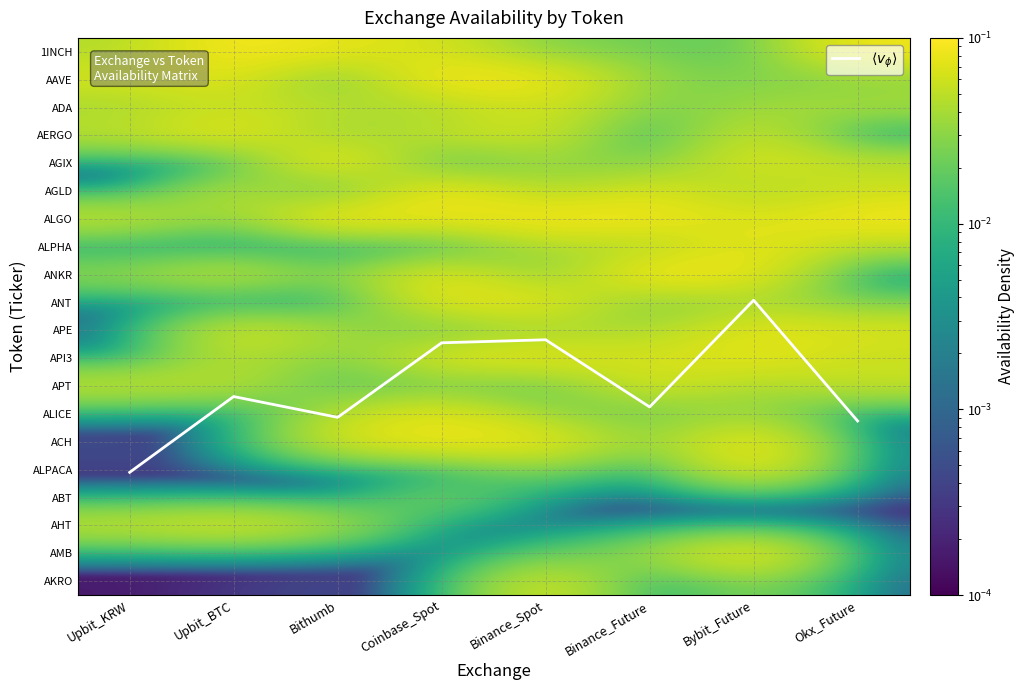

How many data points does each series have?

8